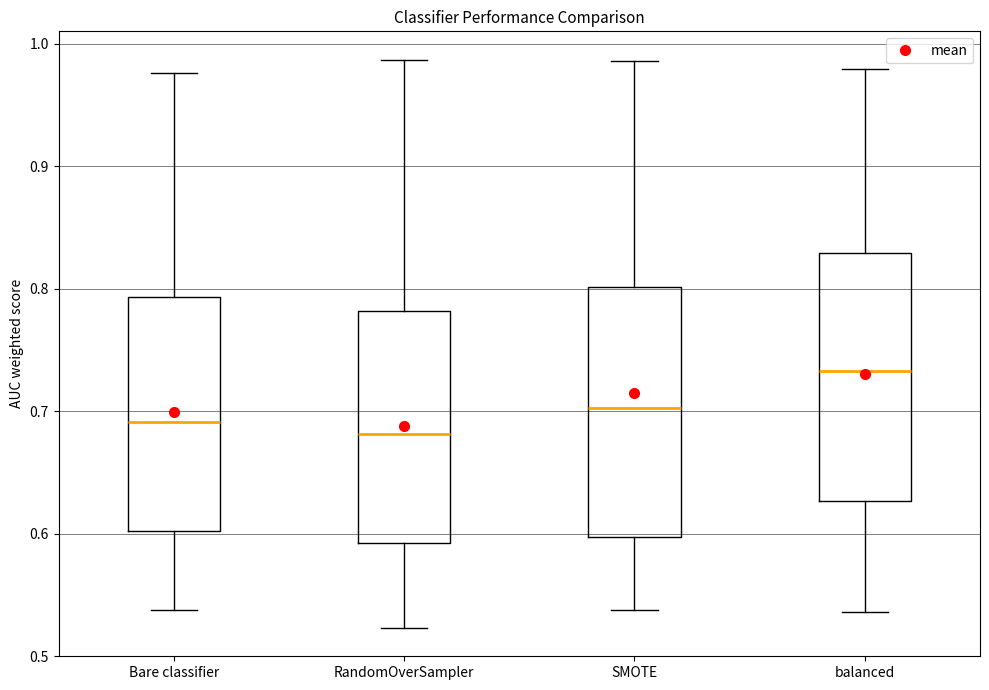

Which box has the highest median line?

balanced